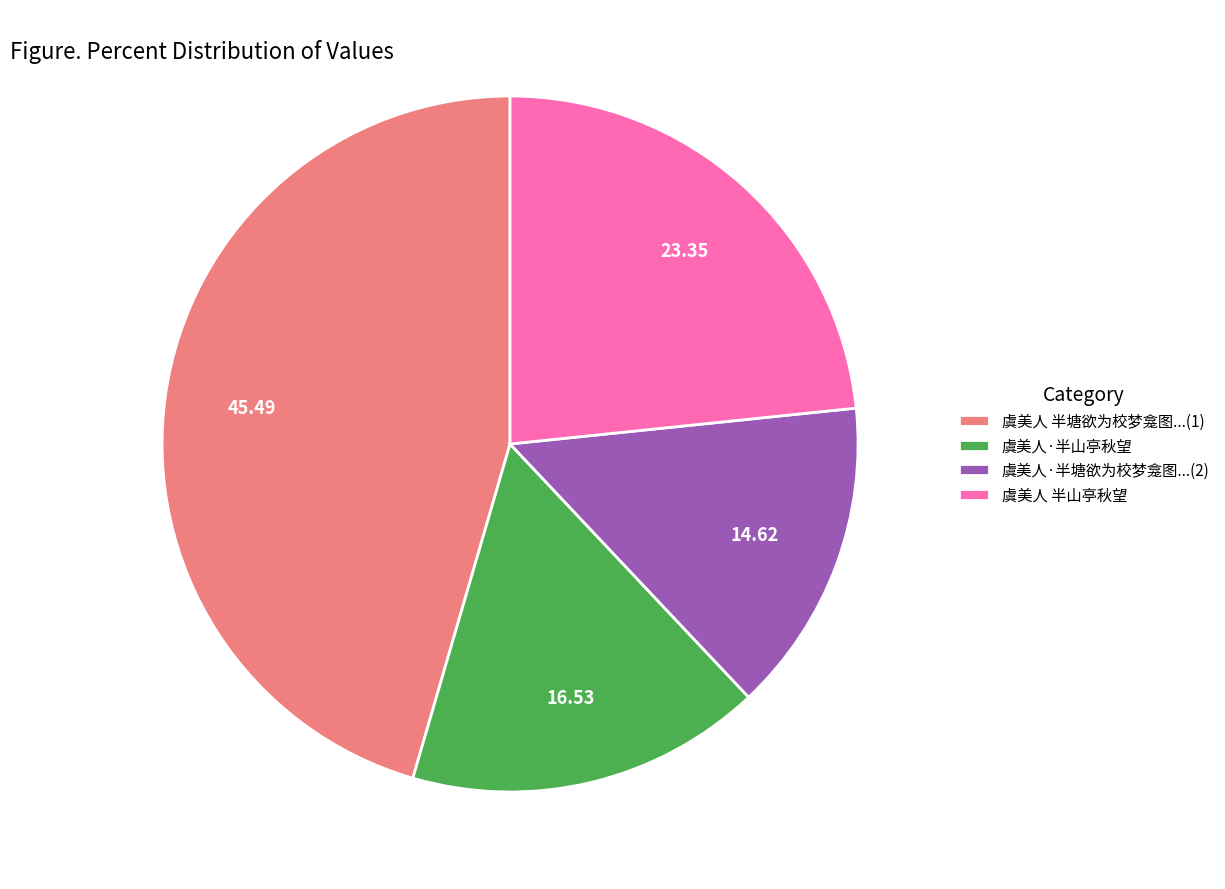

Is there any slice that represents more than half of the pie?

No